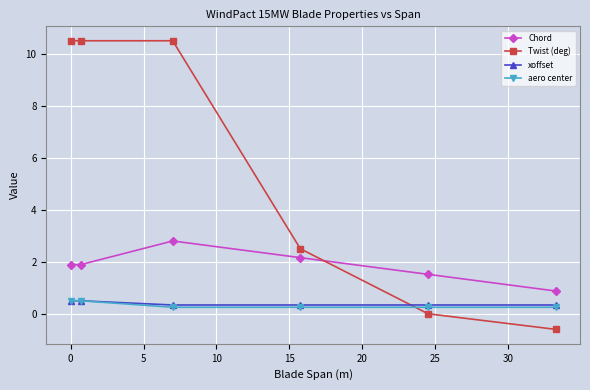

What is the minimum value shown in the chart?

-0.6